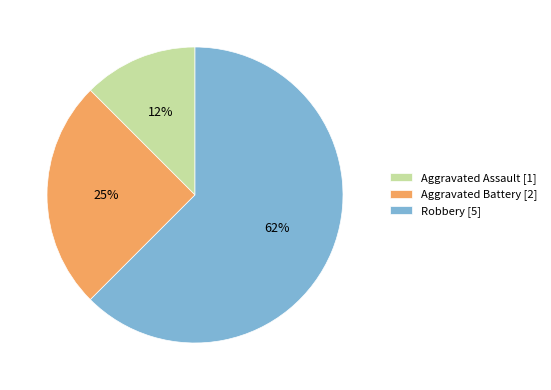

The Robbery slice represents 62% of the pie. True or false?

True